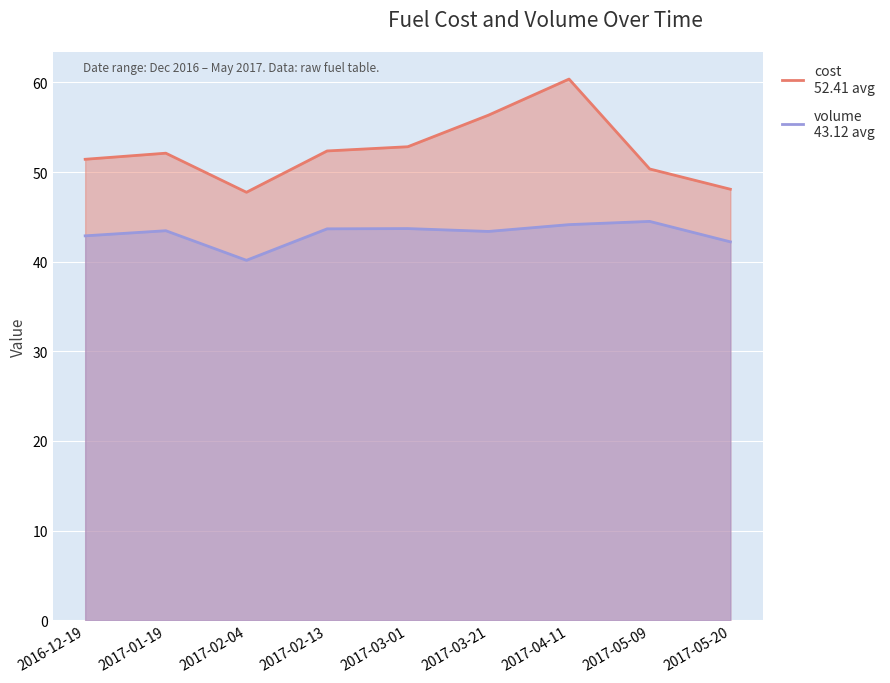

True or false: cost has more than 2 points higher than both neighbors.

False